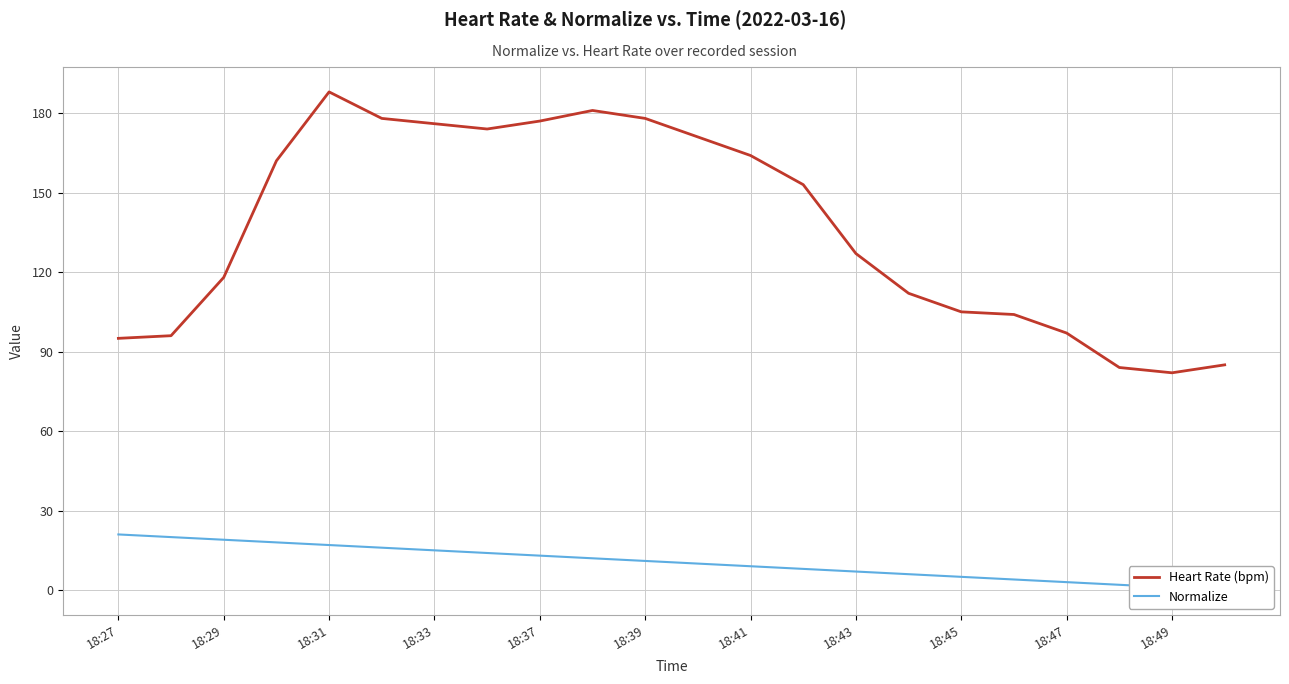

Rank the series by their average value, from highest to lowest.

Heart Rate (bpm), Normalize